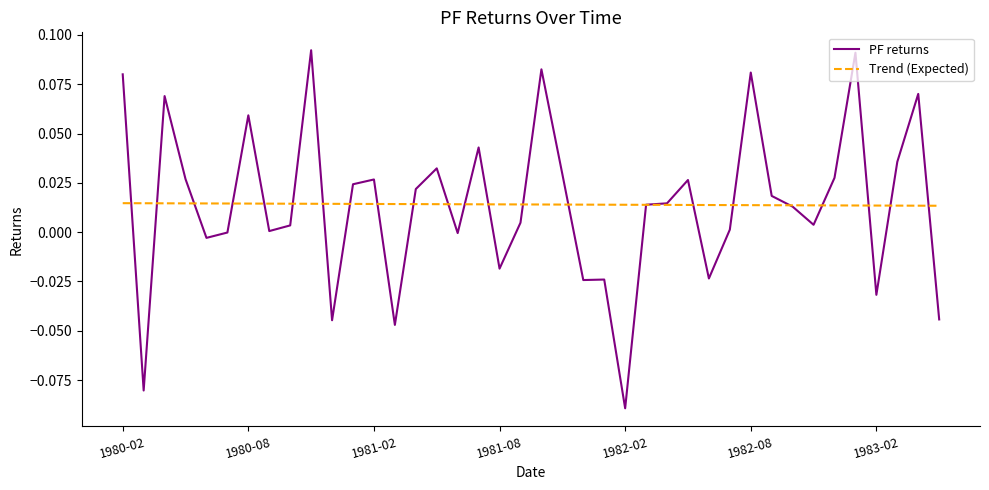

Which series has the widest spread of values?

PF returns